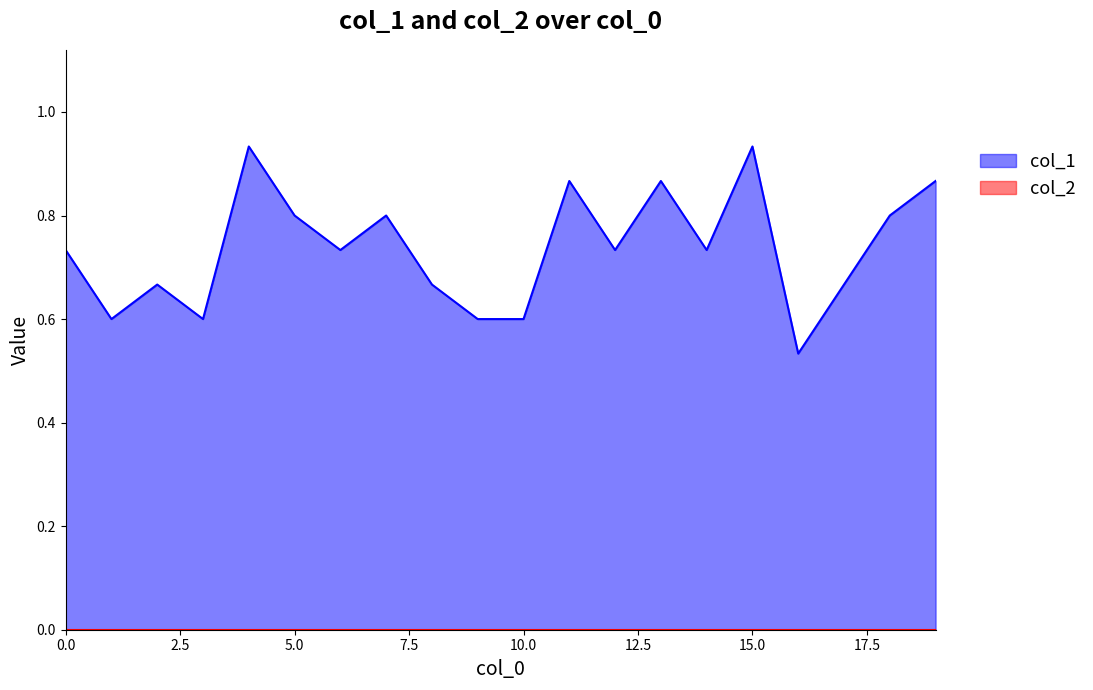

What is the sum of the values at 12 and 18?

1.5